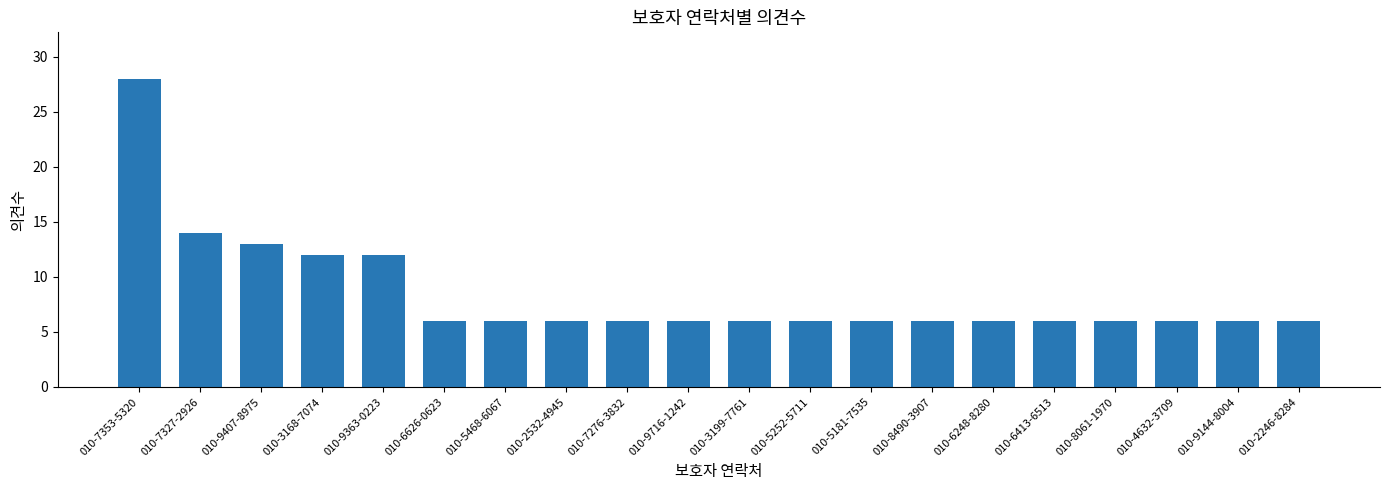

How many bars are there in total?

20